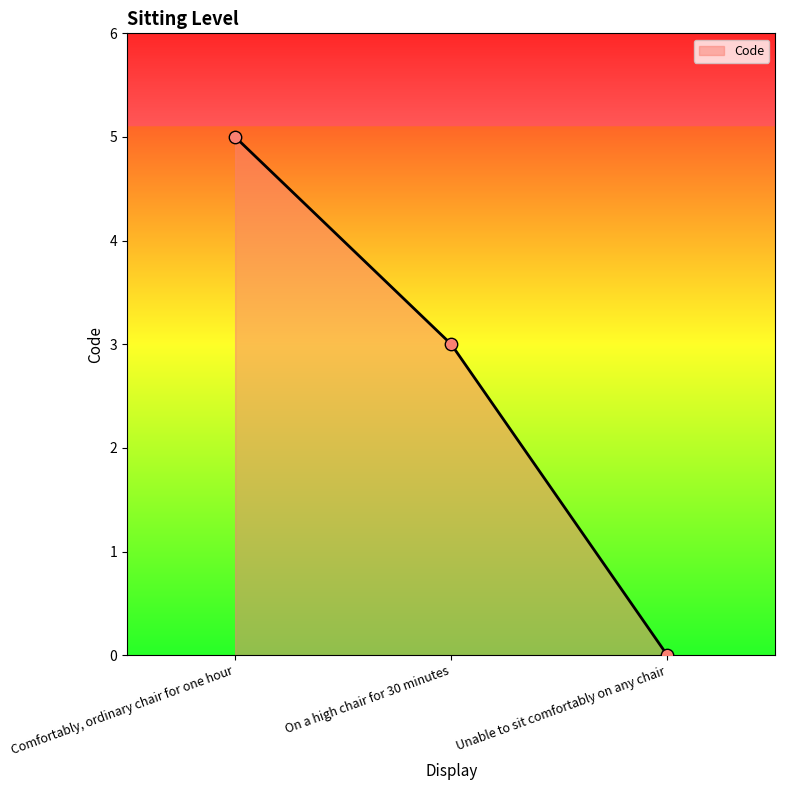

What is the change in value from On a high chair for 30 minutes to Unable to sit comfortably on any chair?

-3